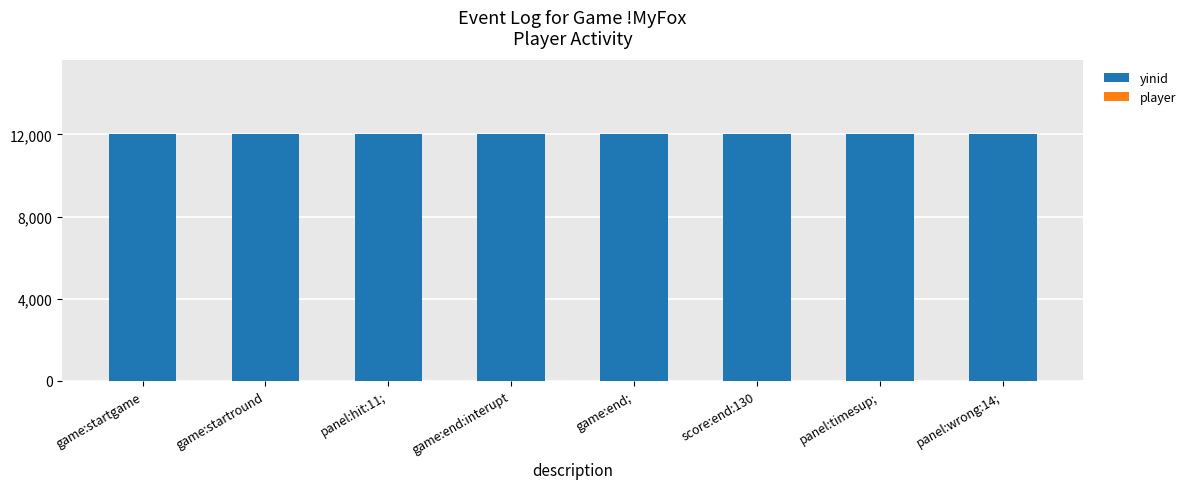

Rank the series by their average value, from lowest to highest.

player, yinid